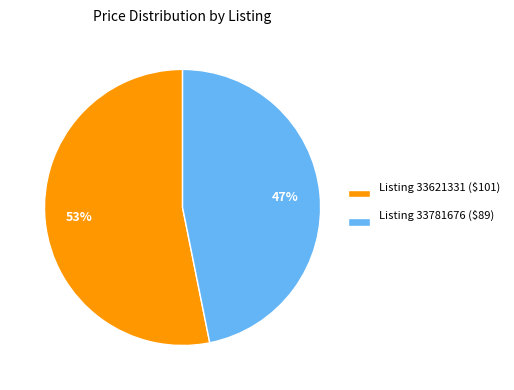

Approximately how many times larger is the value at Listing 33781676 ($89) compared to Listing 33621331 ($101)?

0.9